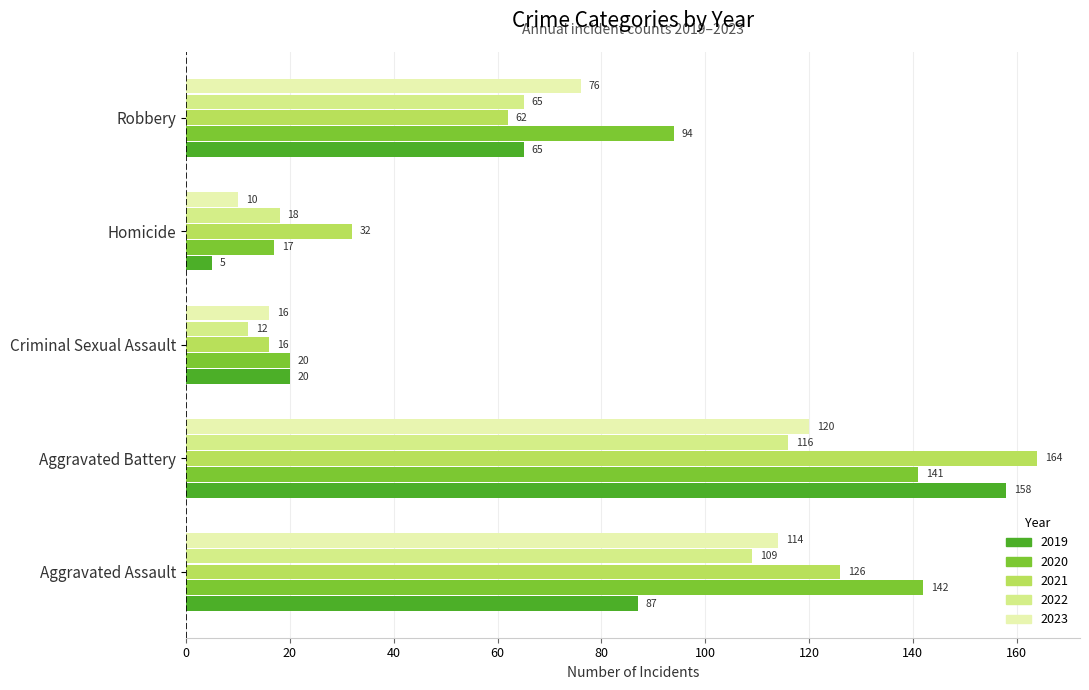

How many data points does each series have?

5